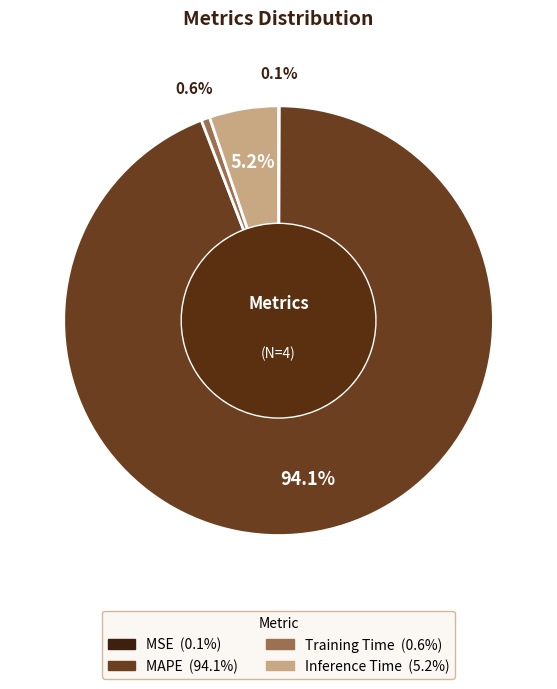

Which slice represents more than half of the pie?

MAPE